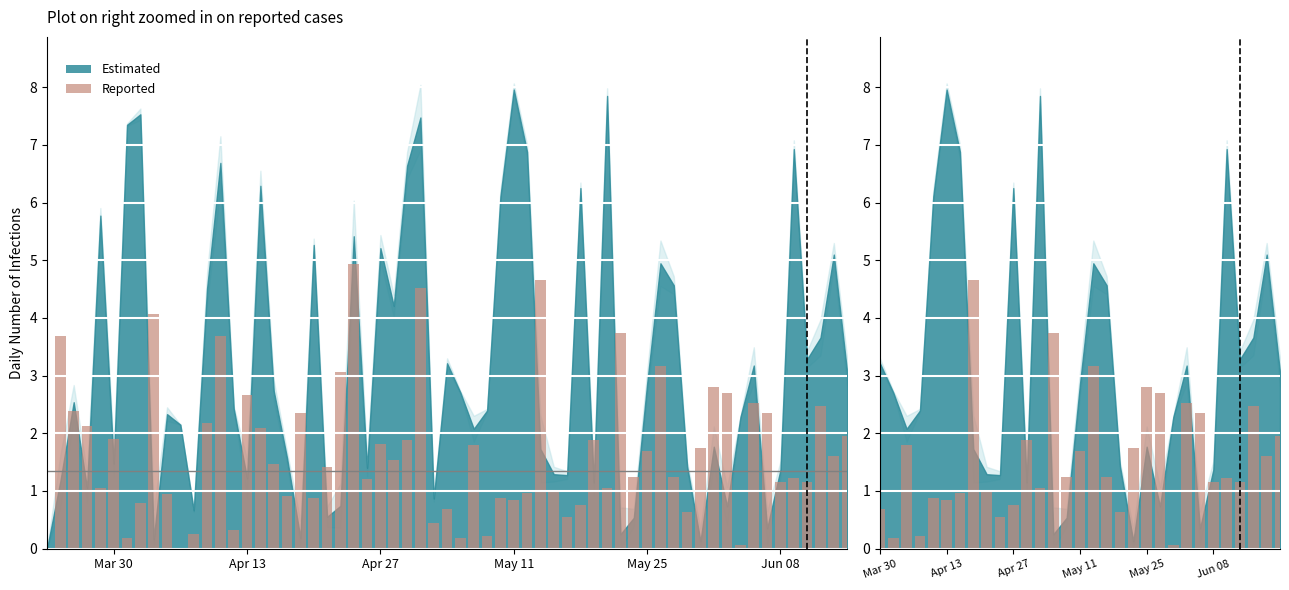

Approximately how many times larger is the value at 17 compared to 25?

1.1